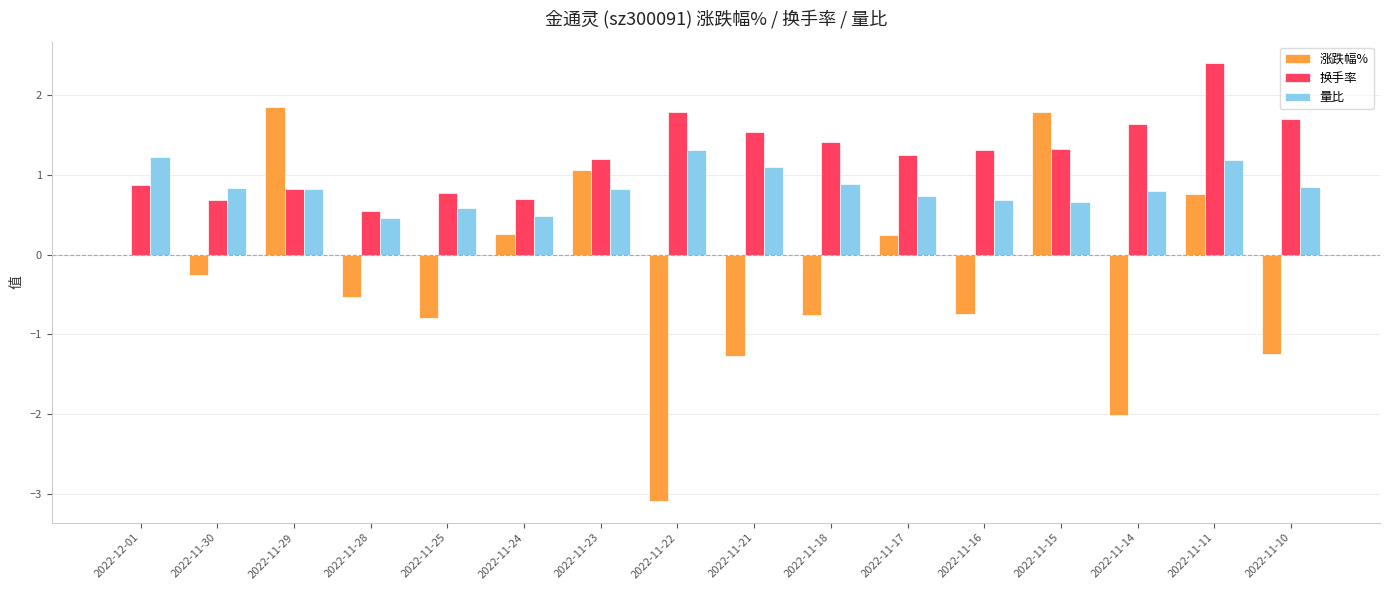

The value of 量比 at 2022-11-18 is 1.5. True or false?

False